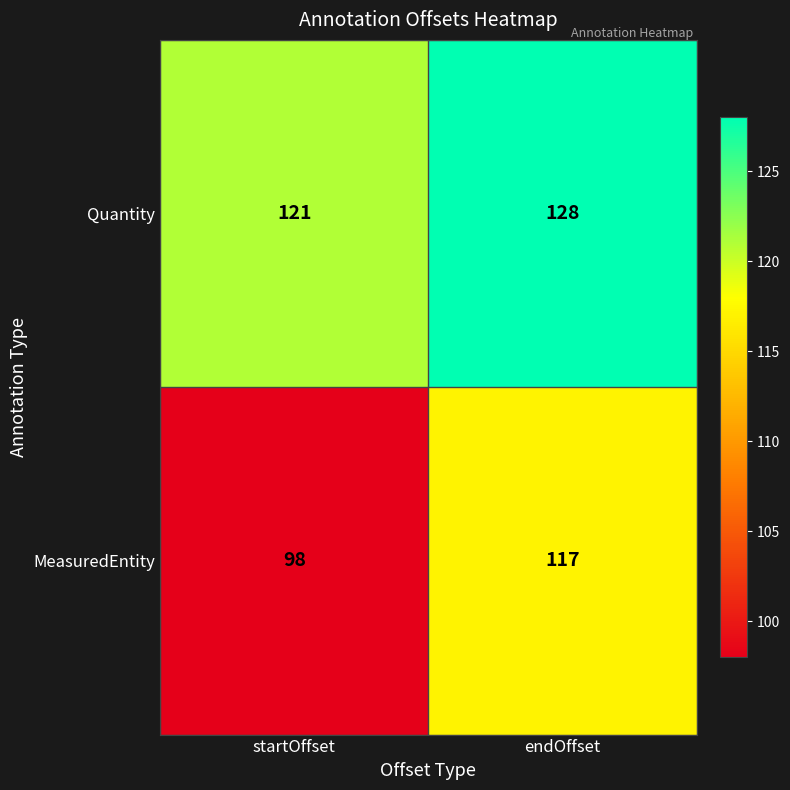

Reading left to right, transcribe all the data shown in this chart.

Quantity: 121	128
MeasuredEntity: 98	117